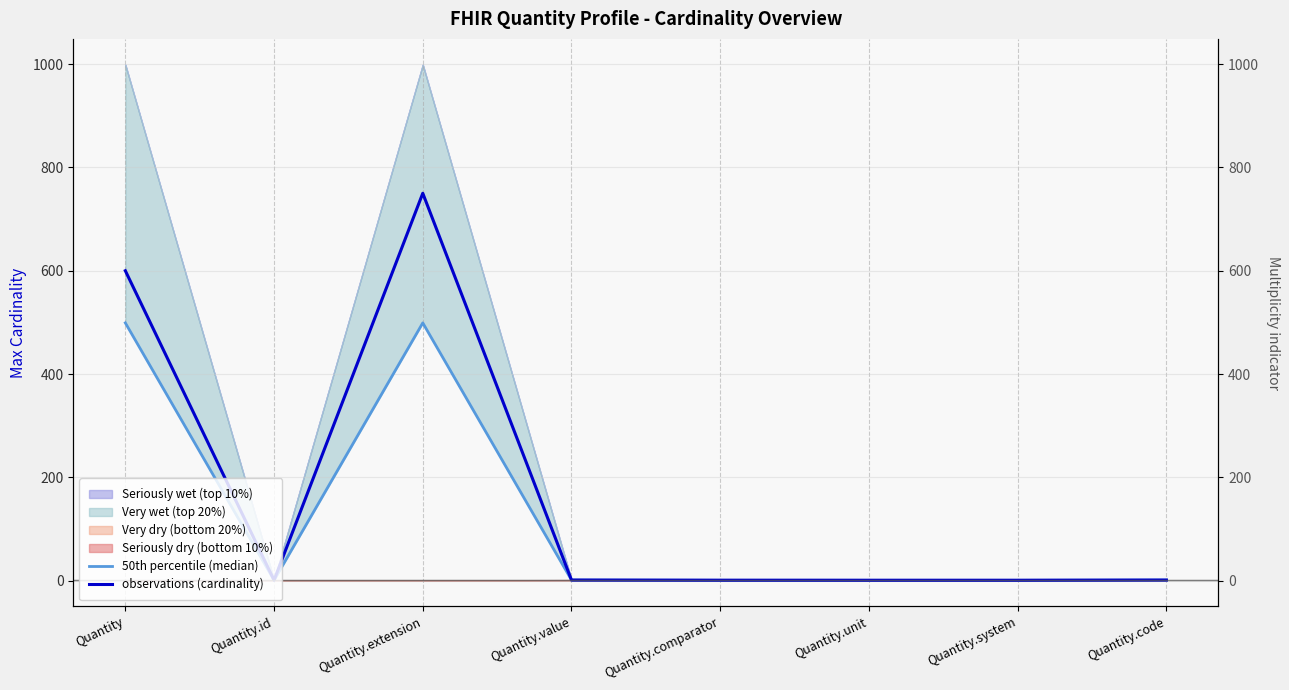

At which label does 50th percentile (median) reach its minimum?

Quantity.id